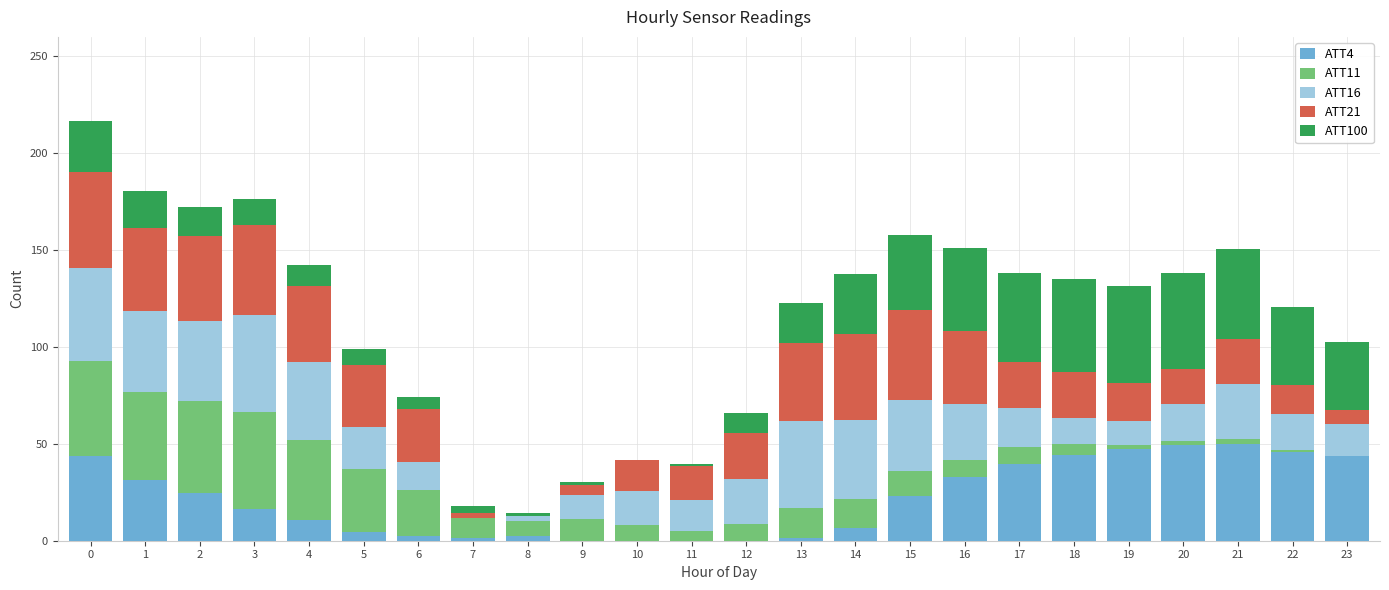

What is the sum of all ATT4 values?

522.1